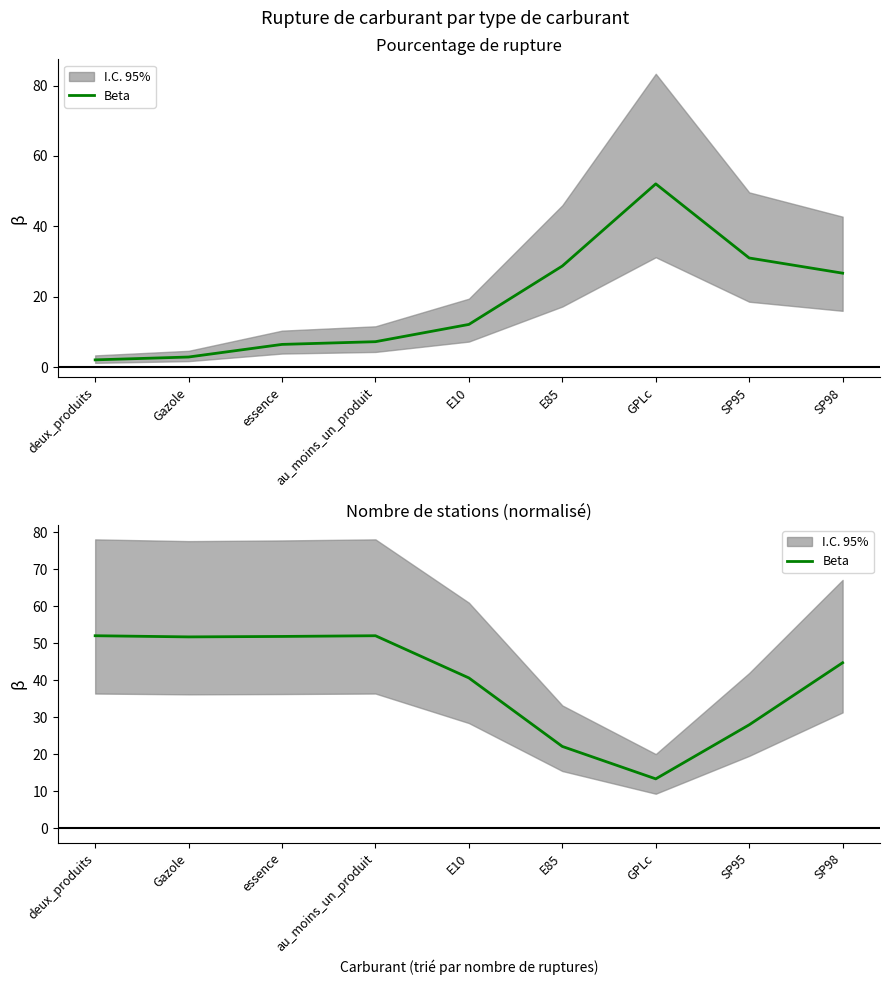

How many interior local peaks (higher than both neighbors) does the data have?

1